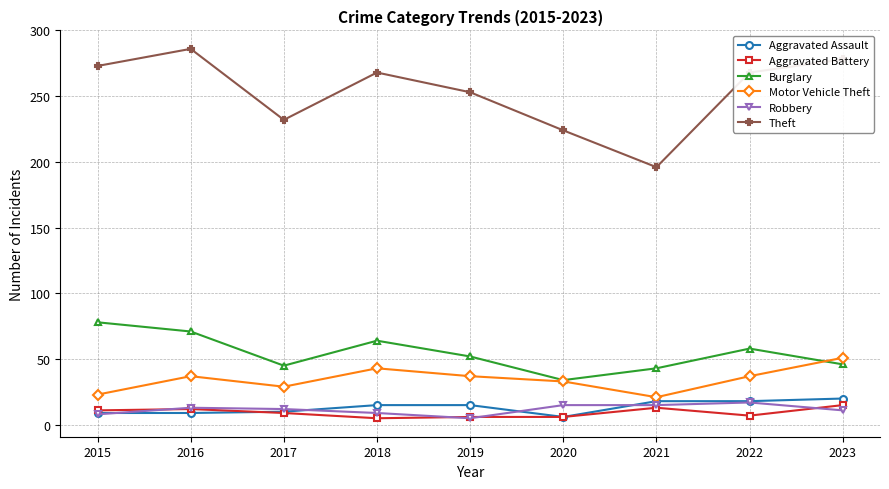

What is the sum of all Aggravated Battery values?

84